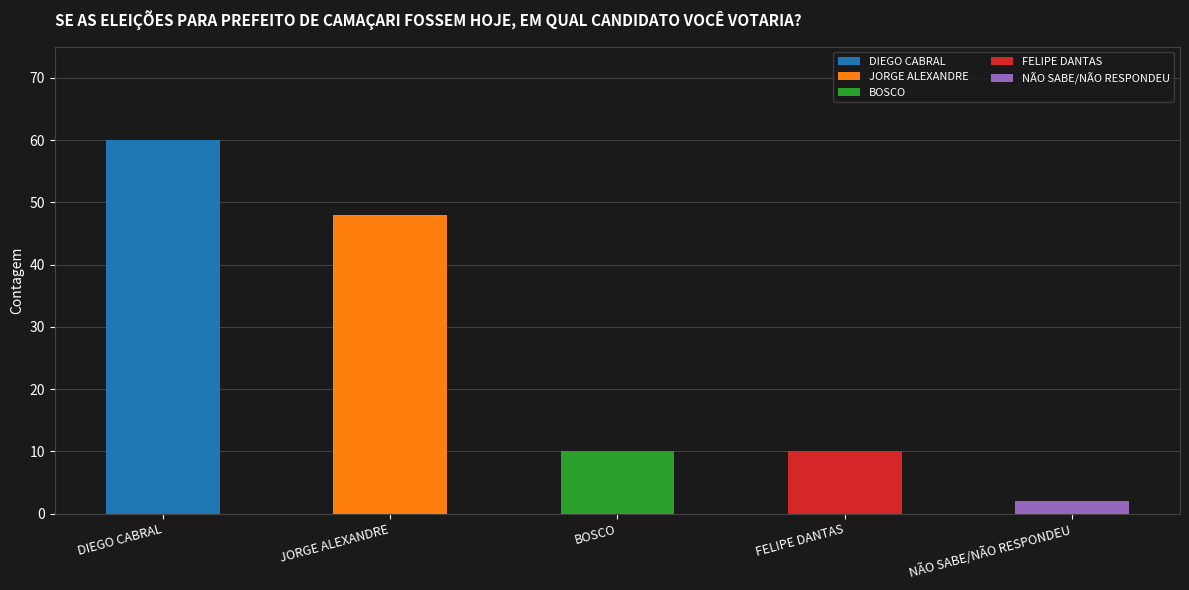

Count the values in the range 10 to 48.

3